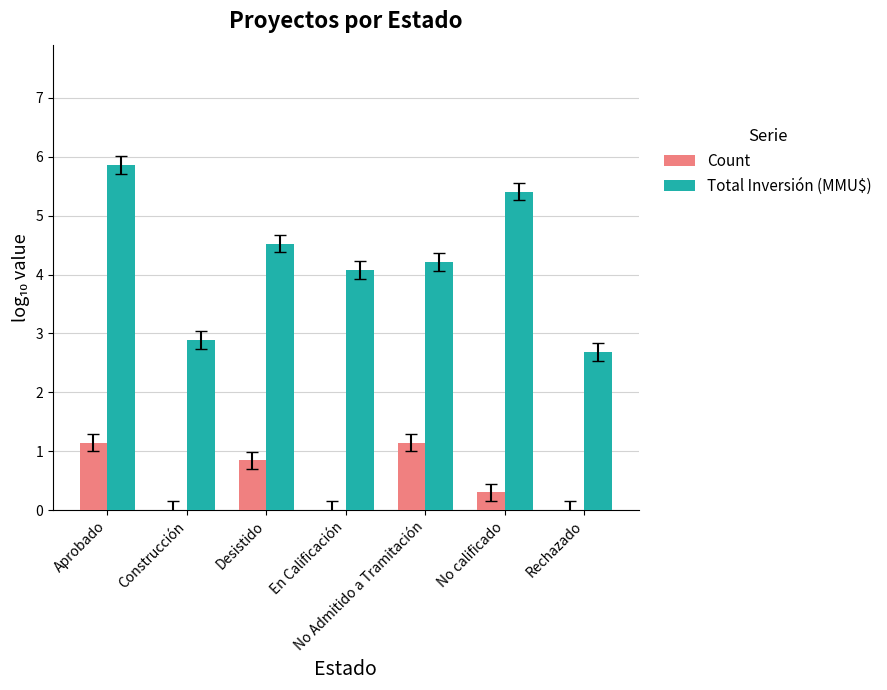

What is the highest value of the Count series?

1.1